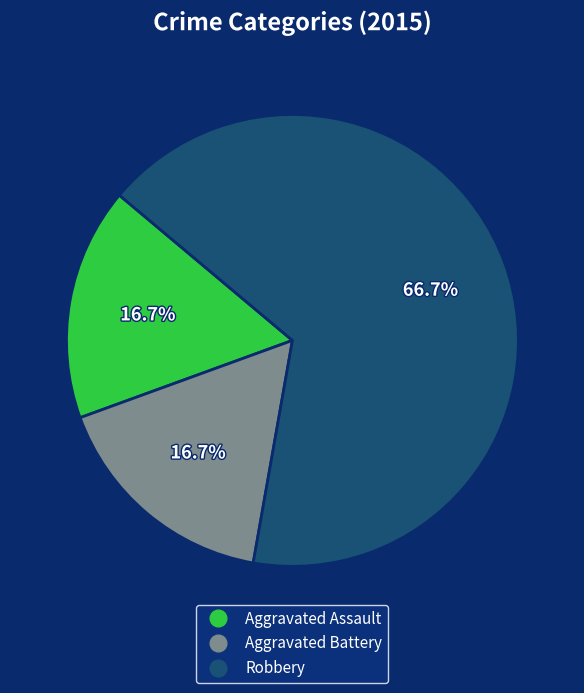

Between Robbery and Aggravated Assault, which is larger?

Robbery